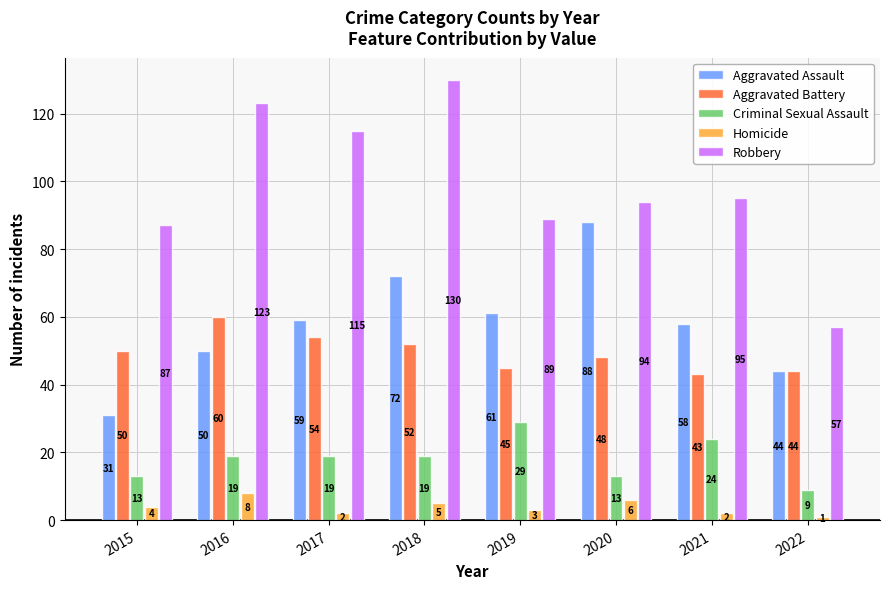

Reading left to right, extract all data points from this chart.

Aggravated Assault: 2015=31	2016=50	2017=59	2018=72	2019=61	2020=88	2021=58	2022=44
Aggravated Battery: 2015=50	2016=60	2017=54	2018=52	2019=45	2020=48	2021=43	2022=44
Criminal Sexual Assault: 2015=13	2016=19	2017=19	2018=19	2019=29	2020=13	2021=24	2022=9
Homicide: 2015=4	2016=8	2017=2	2018=5	2019=3	2020=6	2021=2	2022=1
Robbery: 2015=87	2016=123	2017=115	2018=130	2019=89	2020=94	2021=95	2022=57